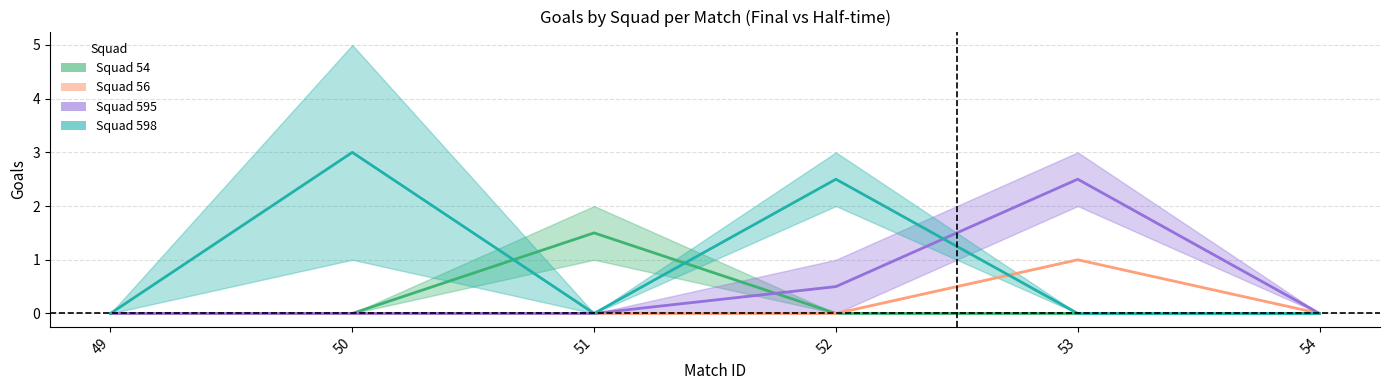

How many series are shown in this chart?

4